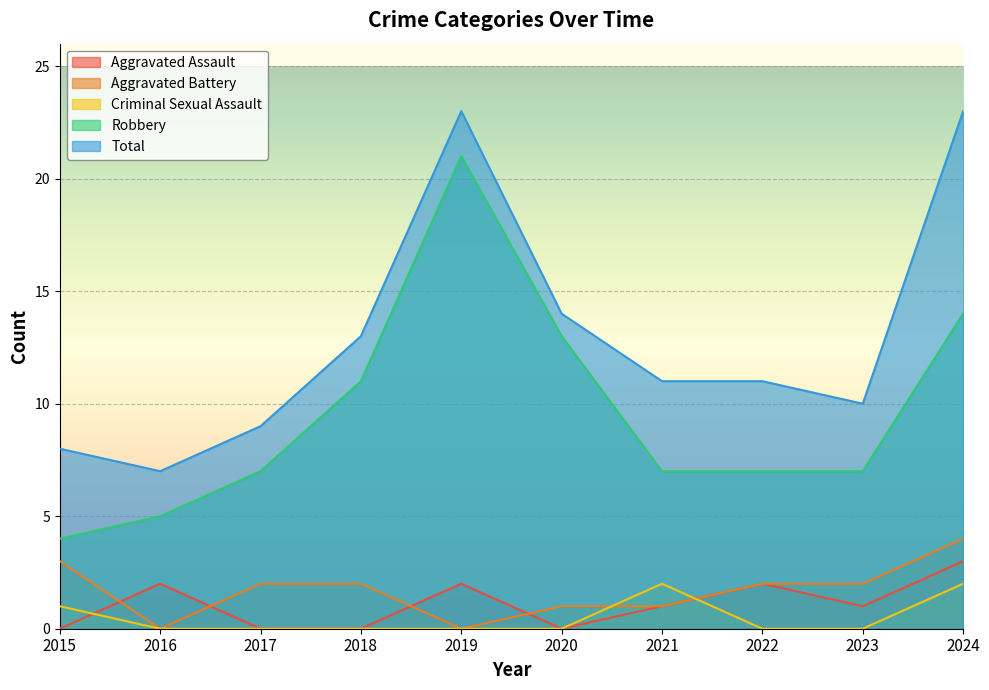

Where is Aggravated Battery nearest to the value 2?

2017